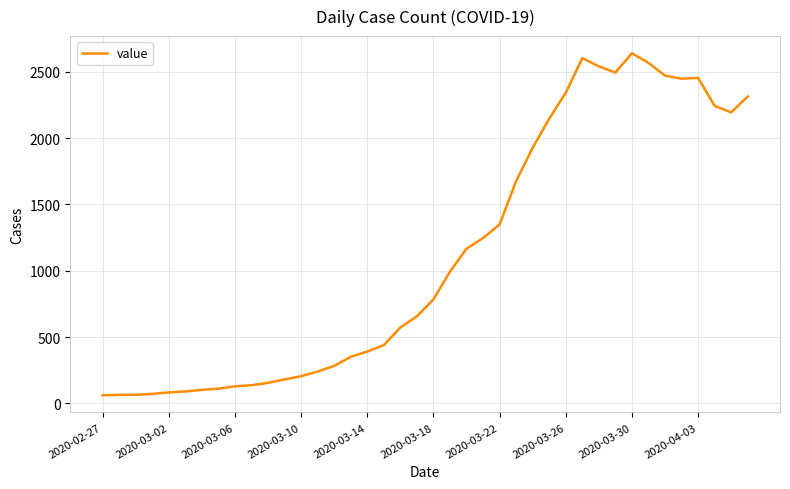

What is the difference between the maximum and minimum values?

2578